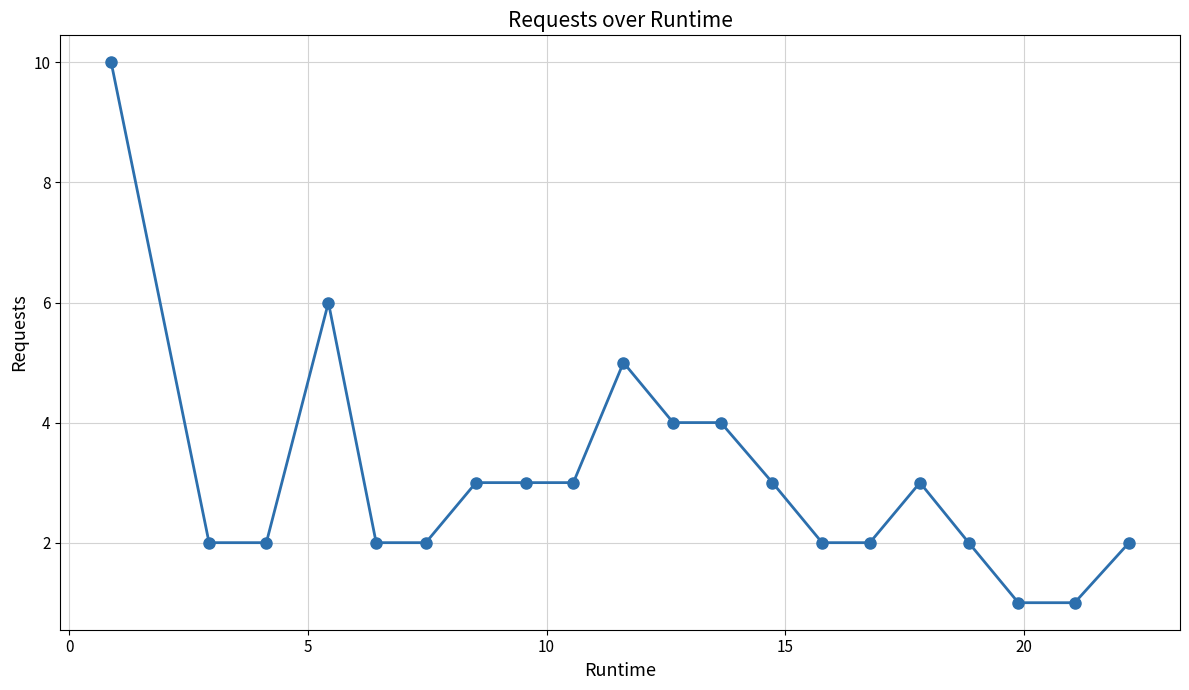

What is the value of the 9th point from the left?

3